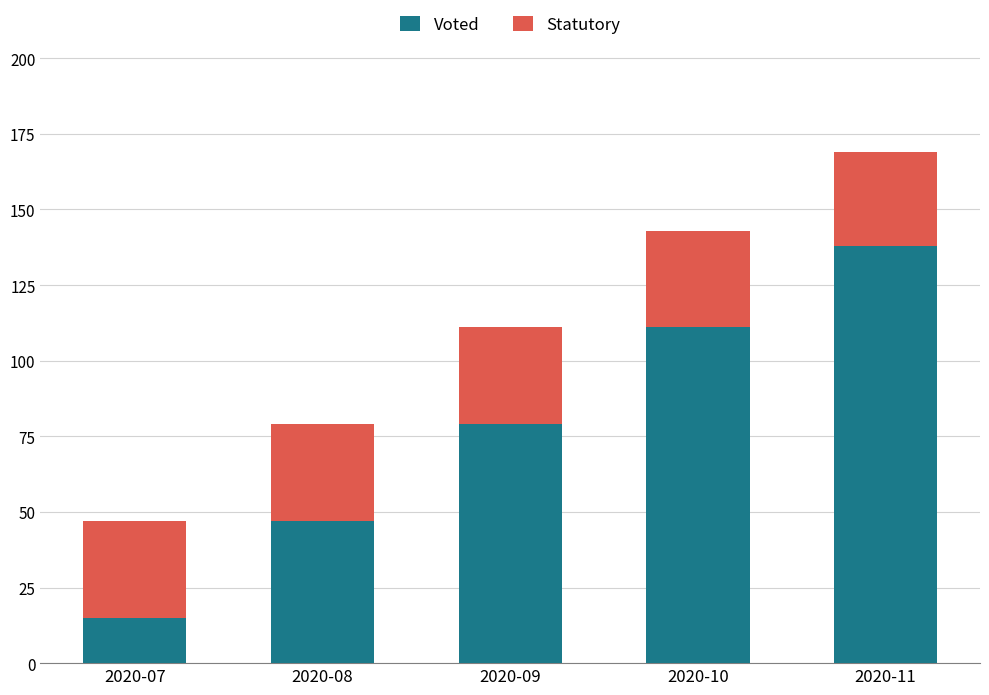

What is the average value of the Voted series?

78